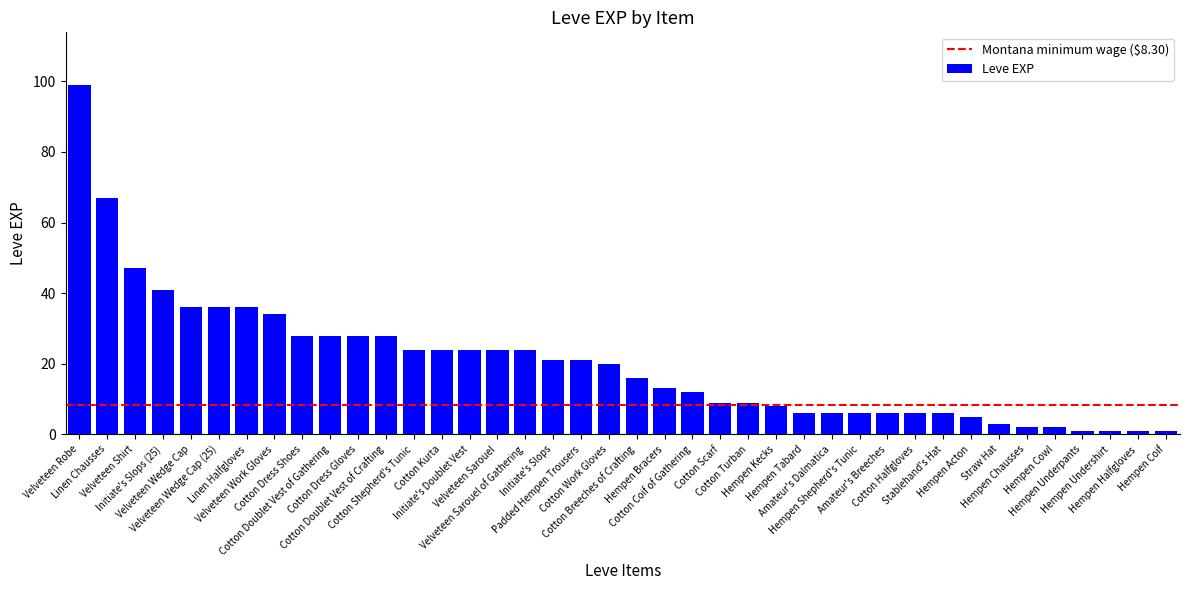

What is the greatest value displayed?

99